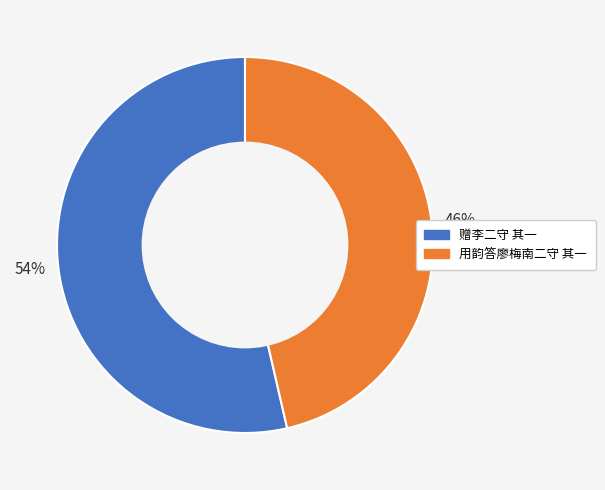

To the nearest percent, what is the average slice percentage?

50%